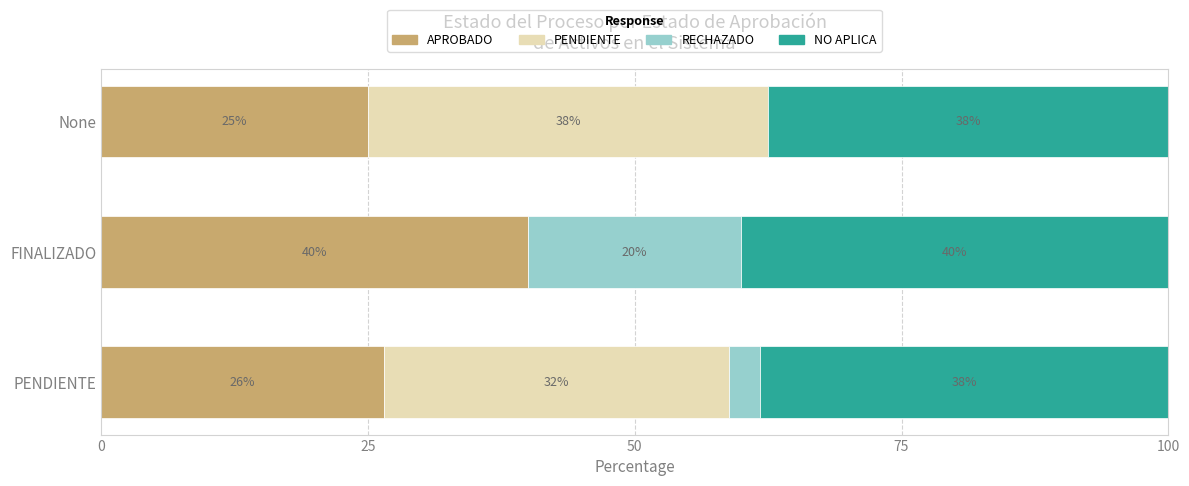

What is the value of the APROBADO bar at the 1st from the left?

26.5